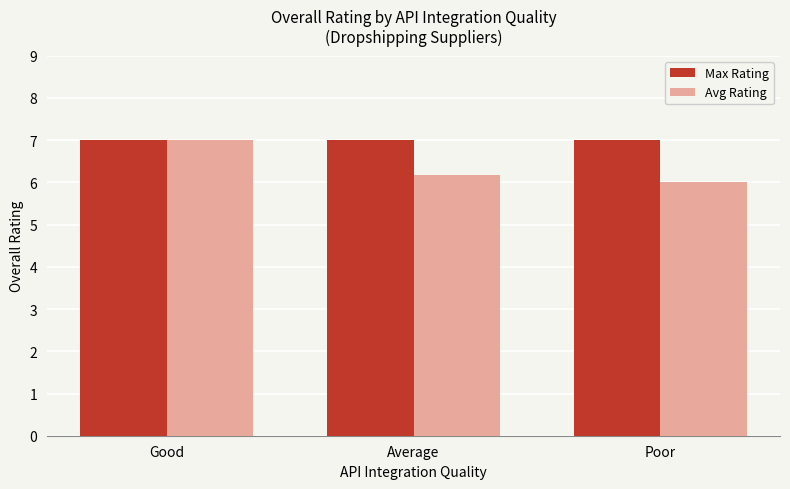

What is the highest value of the Max Rating series?

7.0